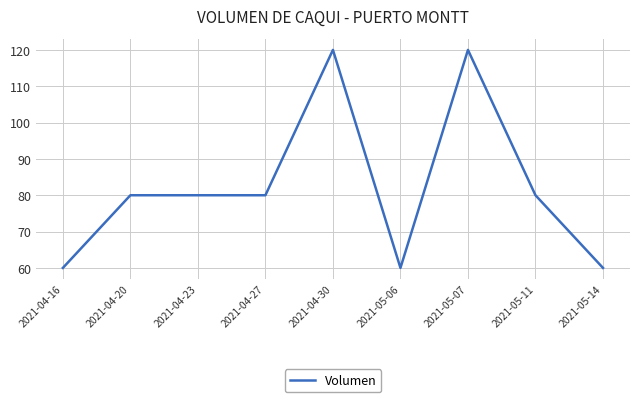

Which has a higher value, 2021-05-06 or 2021-04-20?

2021-04-20